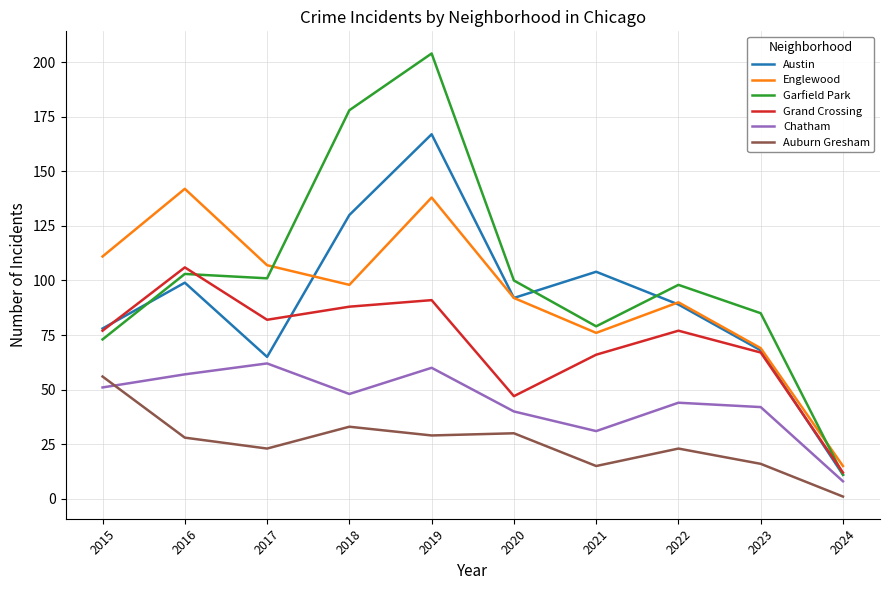

At 2016, list the series in order from largest to smallest.

Englewood, Grand Crossing, Garfield Park, Austin, Chatham, Auburn Gresham